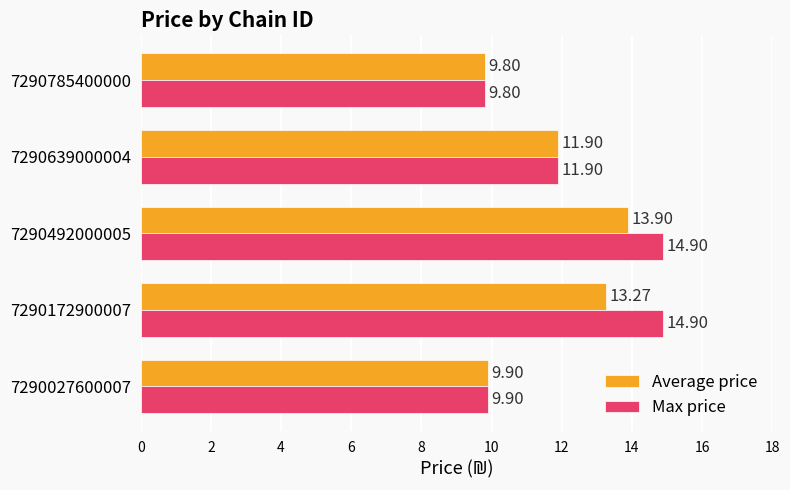

How many Max price values are between 9 and 14?

3